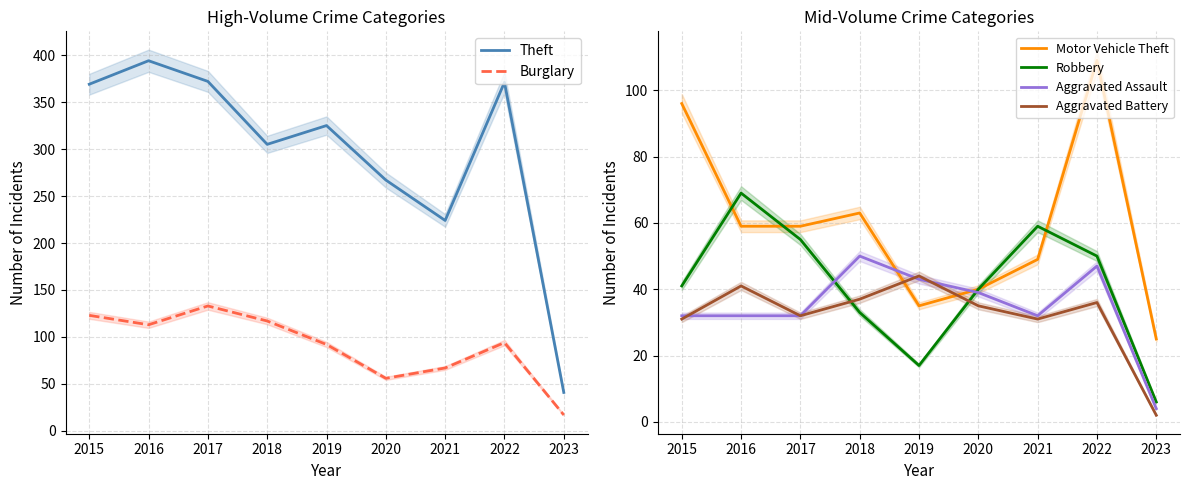

What is the difference between the maximum and minimum values in the Robbery series?

63